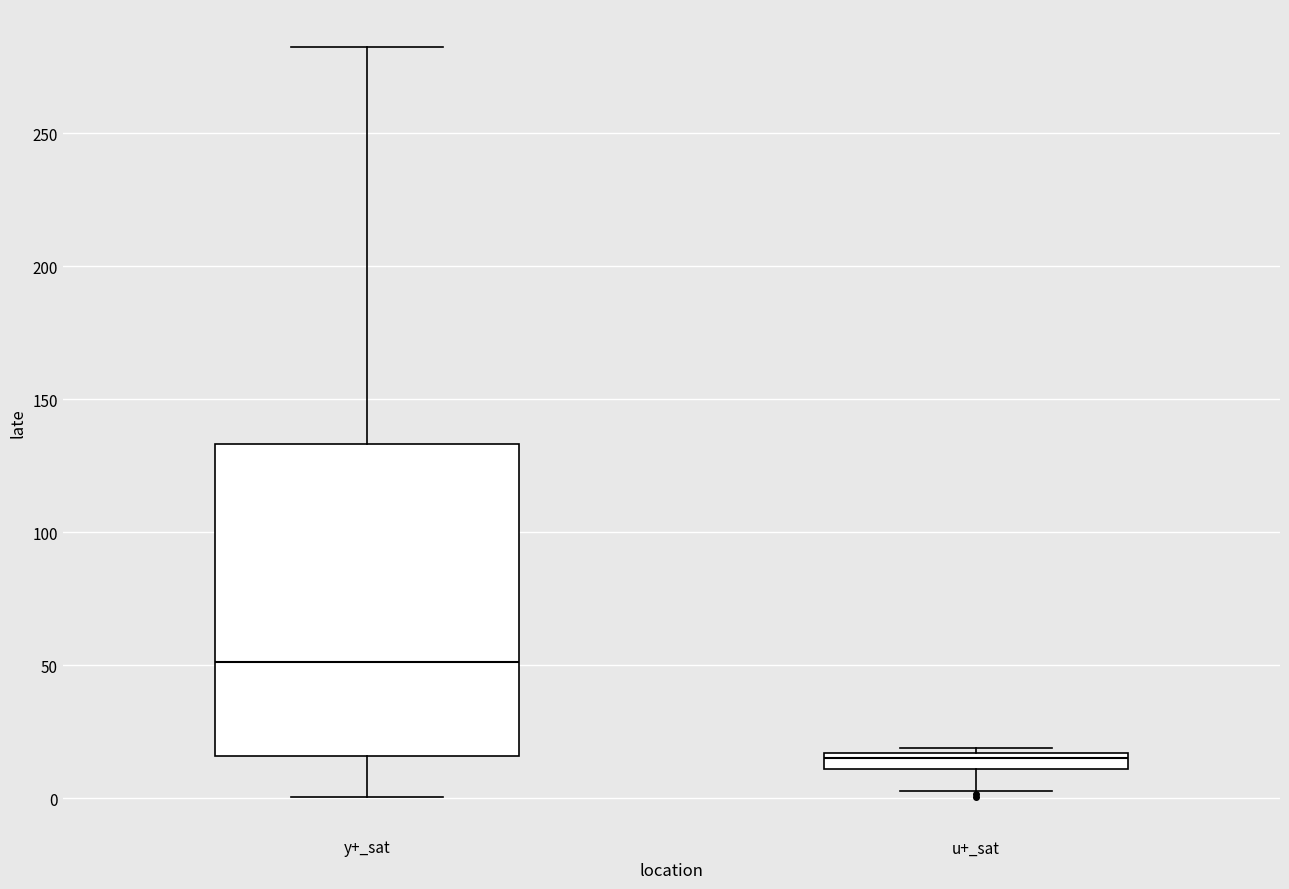

Which box is the tallest, from its lower edge to its upper edge?

y+_sat